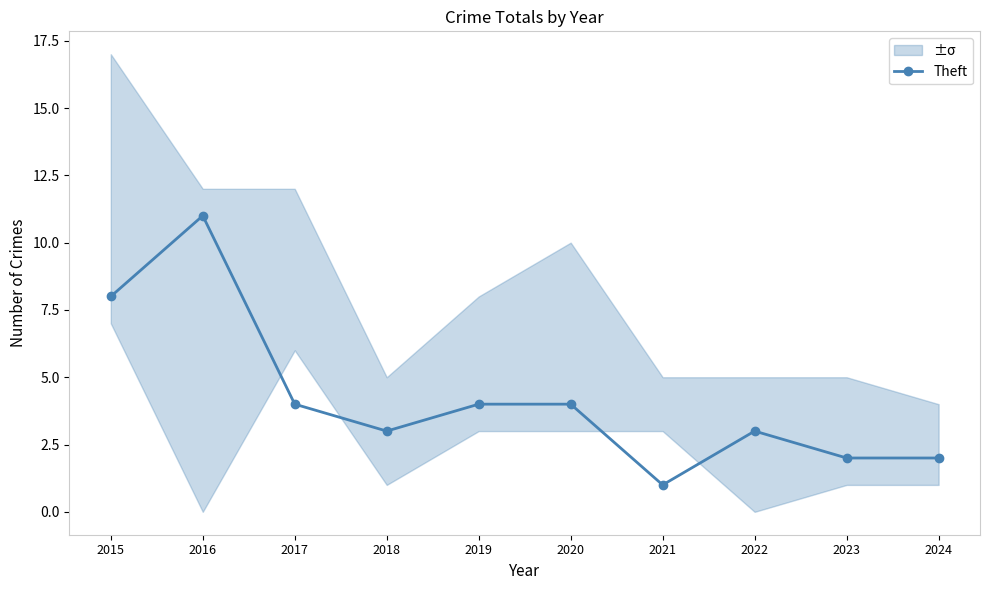

What is the difference between the values at 2021 and 2023?

1